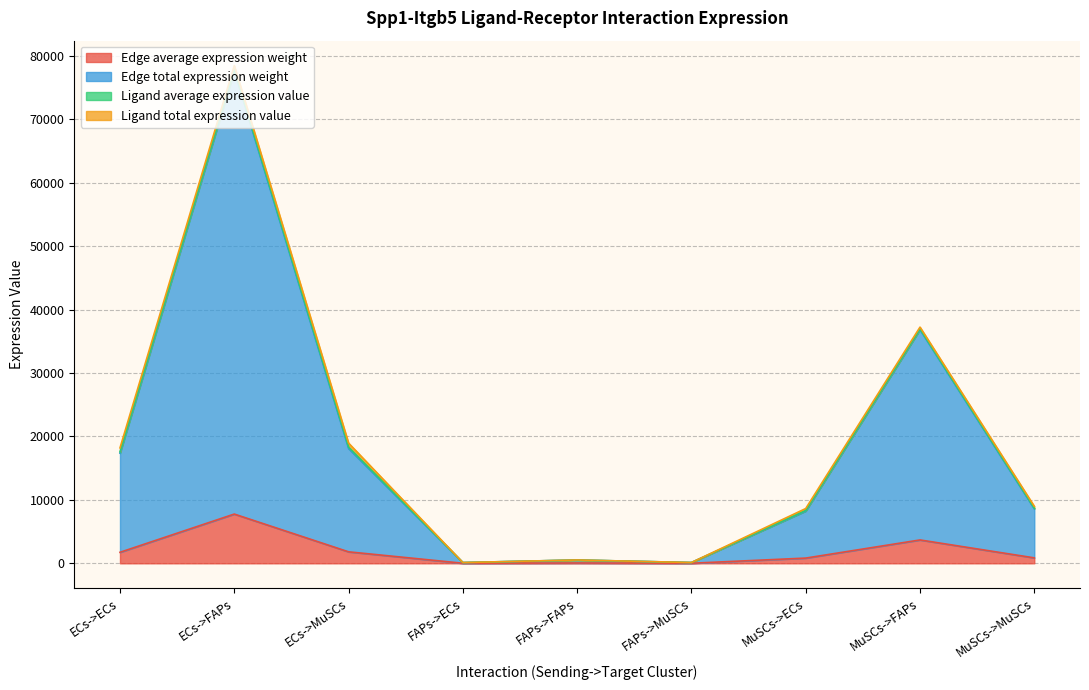

Between FAPs->ECs and MuSCs->ECs, which series saw the biggest shift?

Edge total expression weight